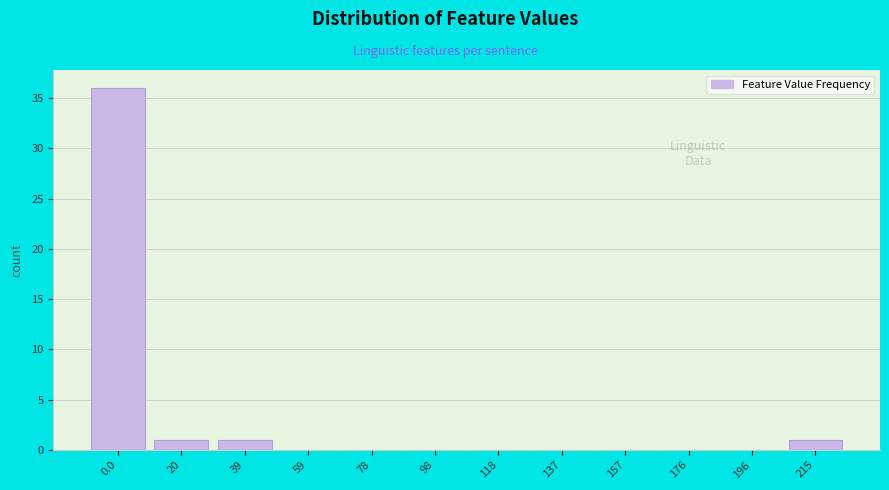

Reading left to right, what are all the values shown in this chart?

0.0=36	20=1	39=1	59=0	78=0	98=0	118=0	137=0	157=0	176=0	196=0	215=1